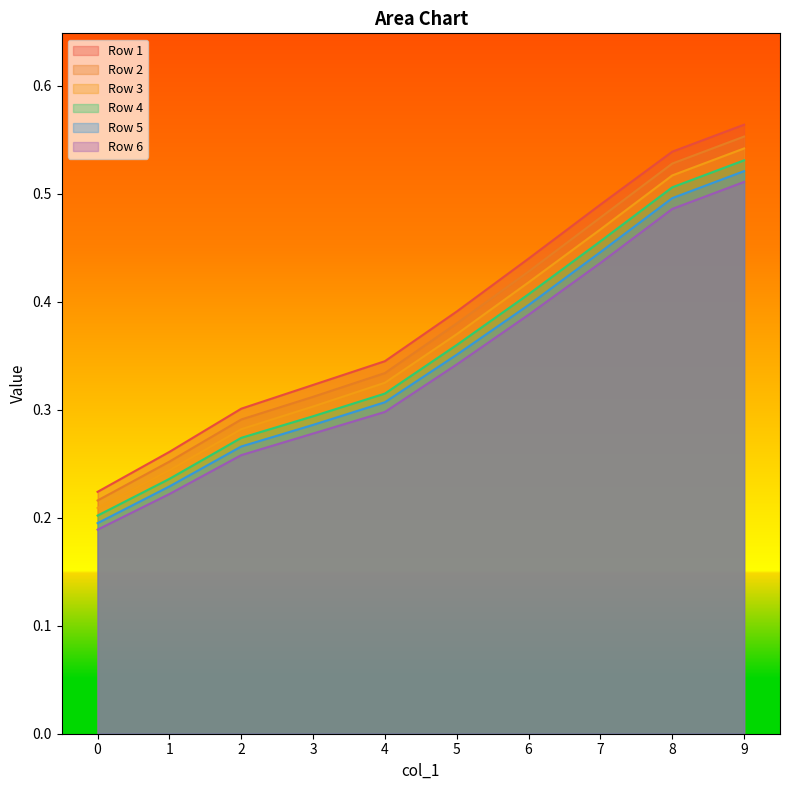

How many distinct data groups are displayed?

6